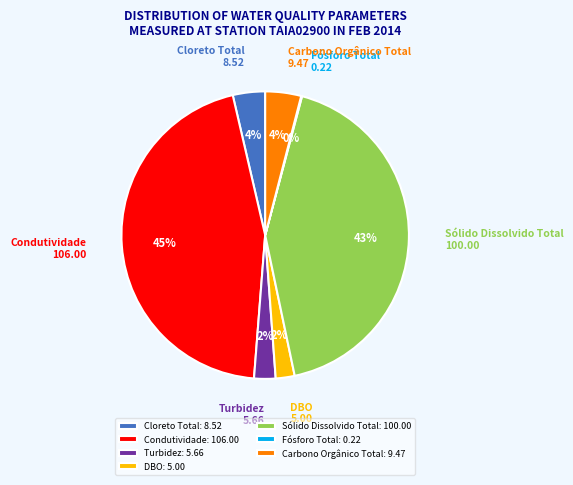

To the nearest percent, what portion does Turbidez: 5.66 represent?

2%